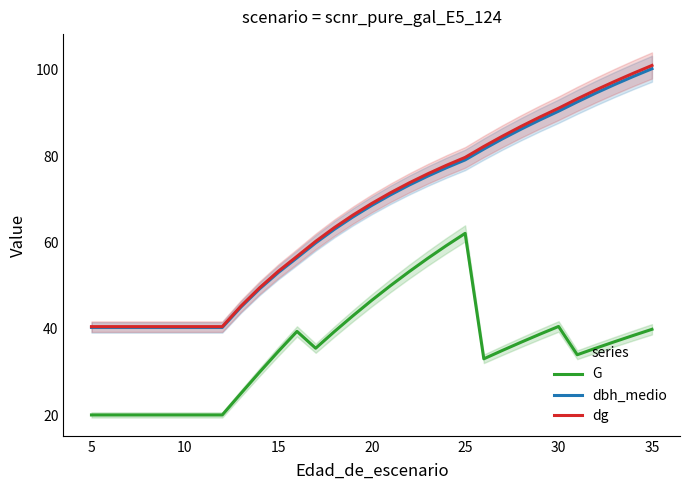

Reading left to right, transcribe all the data shown in this chart.

G: 20.1	20.1	20.1	20.1	20.1	20.1	20.1	20.1	25.1	30.0	34.8	39.4	35.5	39.4	43.1	46.6	50.0	53.2	56.3	59.3	62.1	33.1	35.0	36.9	38.8	40.6	34.0	35.5	37.0	38.5	39.9
dbh_medio: 40.3	40.3	40.3	40.3	40.3	40.3	40.3	40.3	45.0	49.3	53.0	56.5	59.9	63.1	65.9	68.6	71.0	73.3	75.4	77.3	79.1	81.6	84.0	86.3	88.4	90.4	92.6	94.6	96.6	98.5	100.2
dg: 40.5	40.5	40.5	40.5	40.5	40.5	40.5	40.5	45.3	49.5	53.4	56.8	60.3	63.5	66.4	69.0	71.5	73.8	75.9	77.9	79.7	82.2	84.6	86.9	89.0	91.1	93.3	95.3	97.3	99.2	101.0